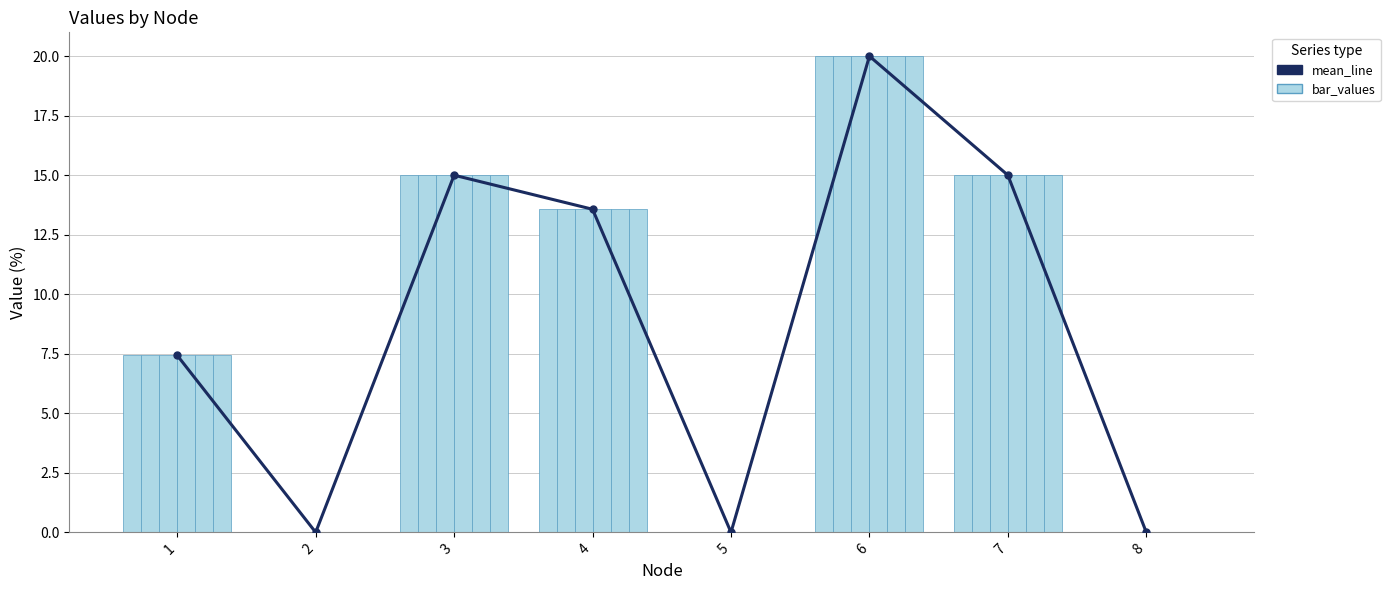

How many bars are there in total?

48